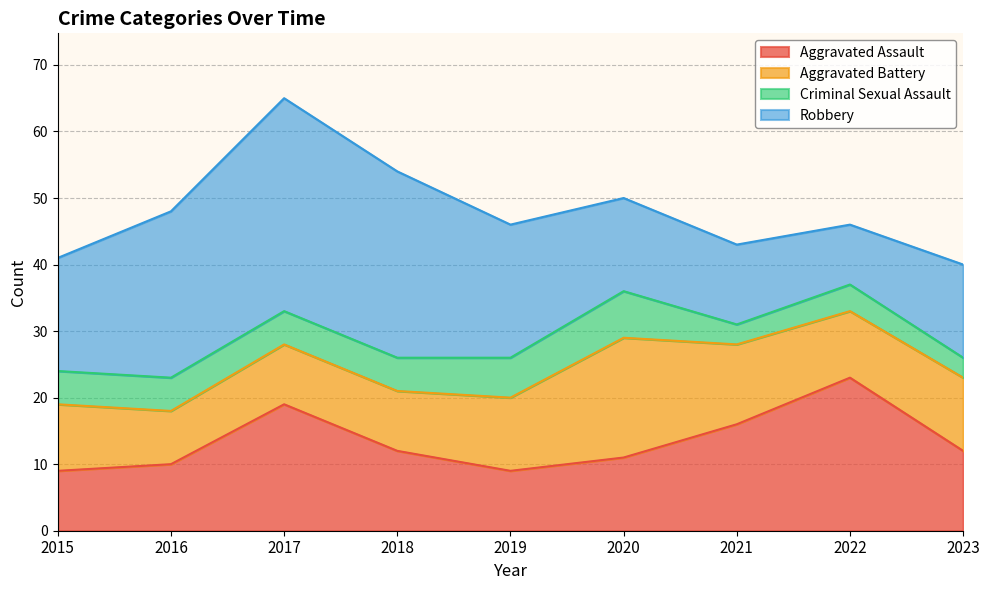

Is it true that Robbery equals 28 at 2015?

False